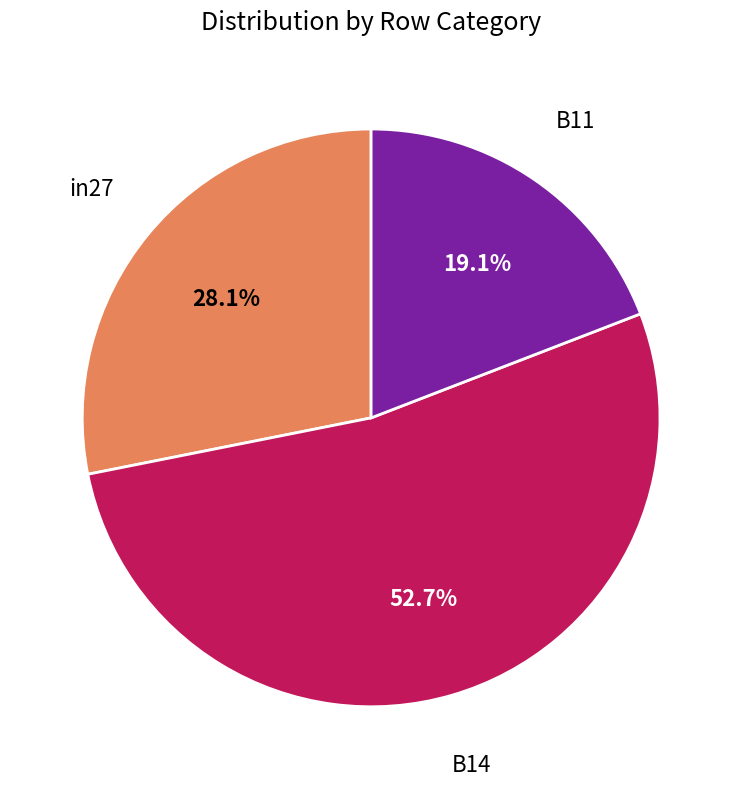

Is there a majority slice in this chart?

Yes